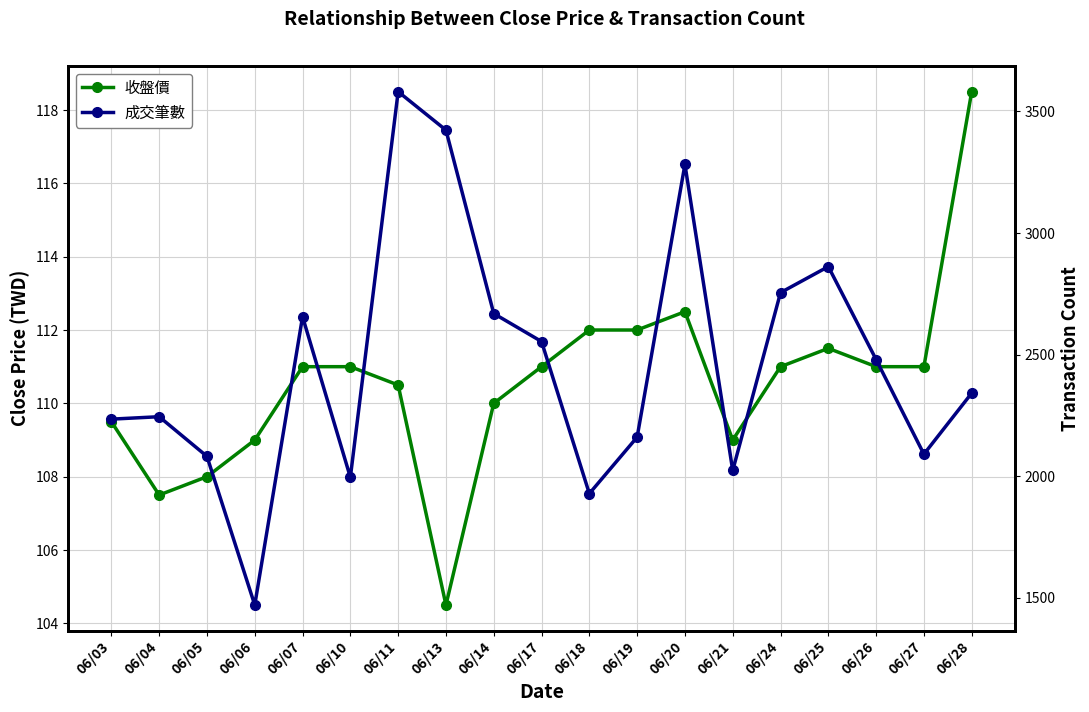

True or false: 收盤價 and 成交筆數 cross at least once.

False